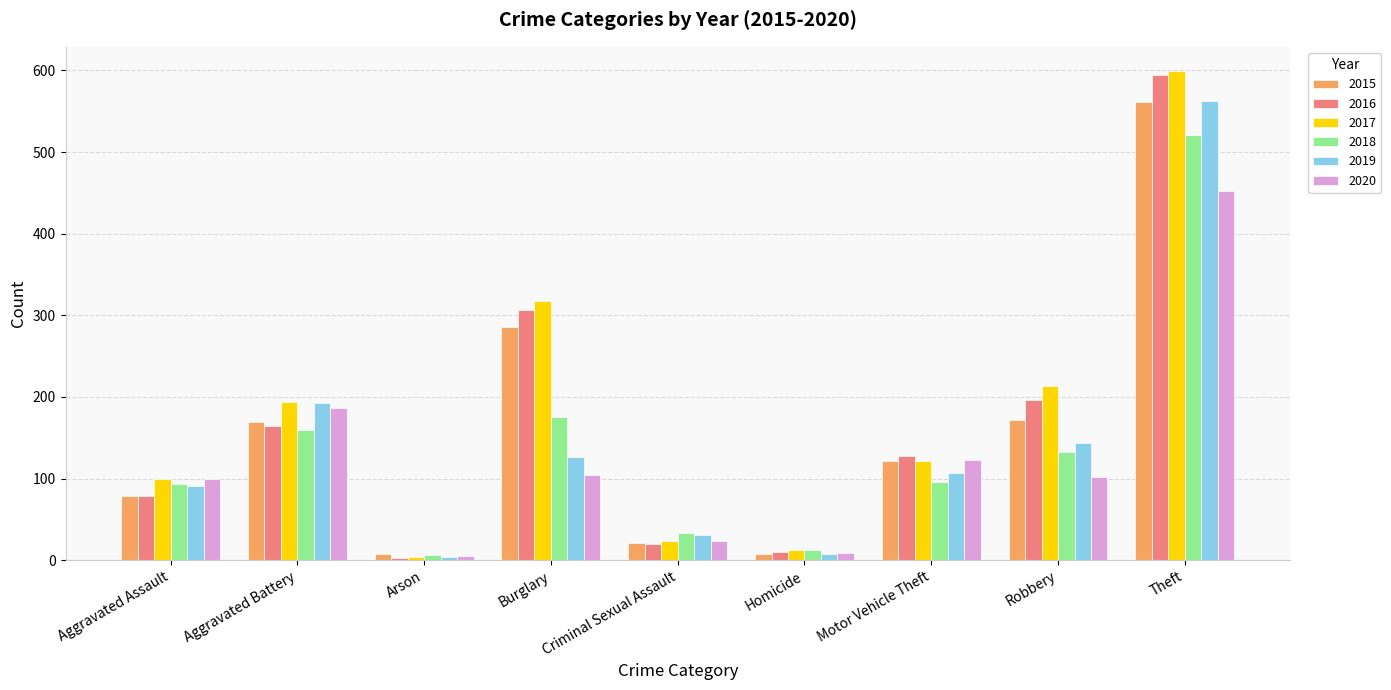

What is the sum of all 2017 values?

1585